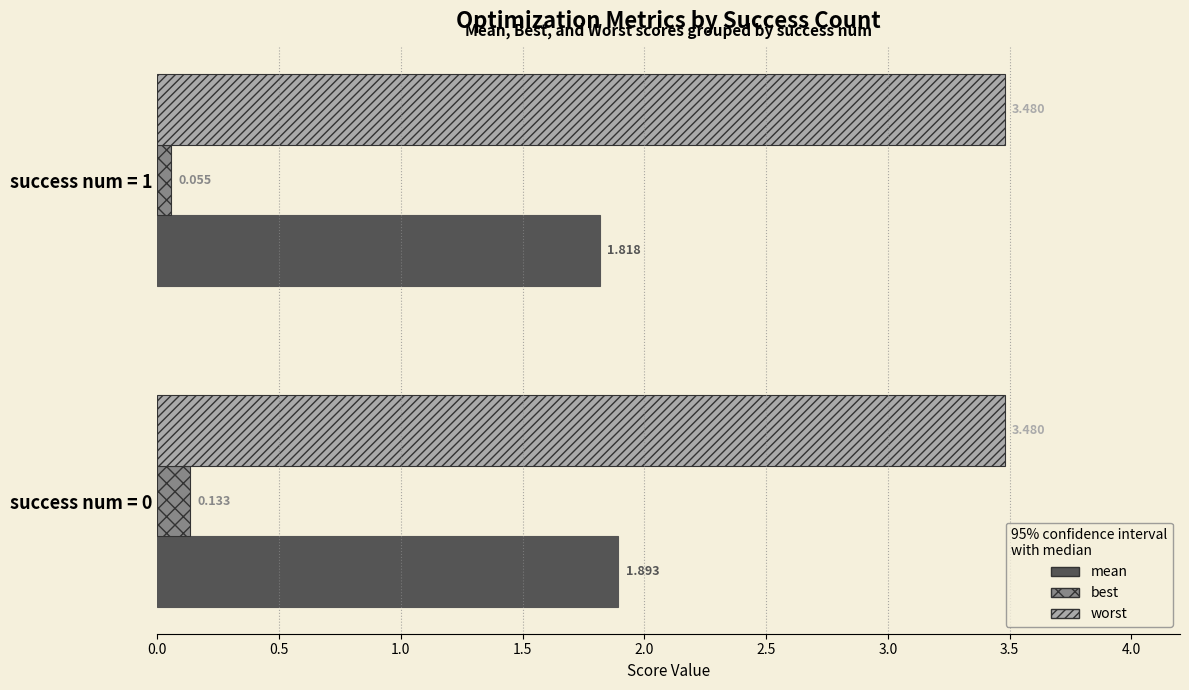

Which series has the largest total across all categories?

worst